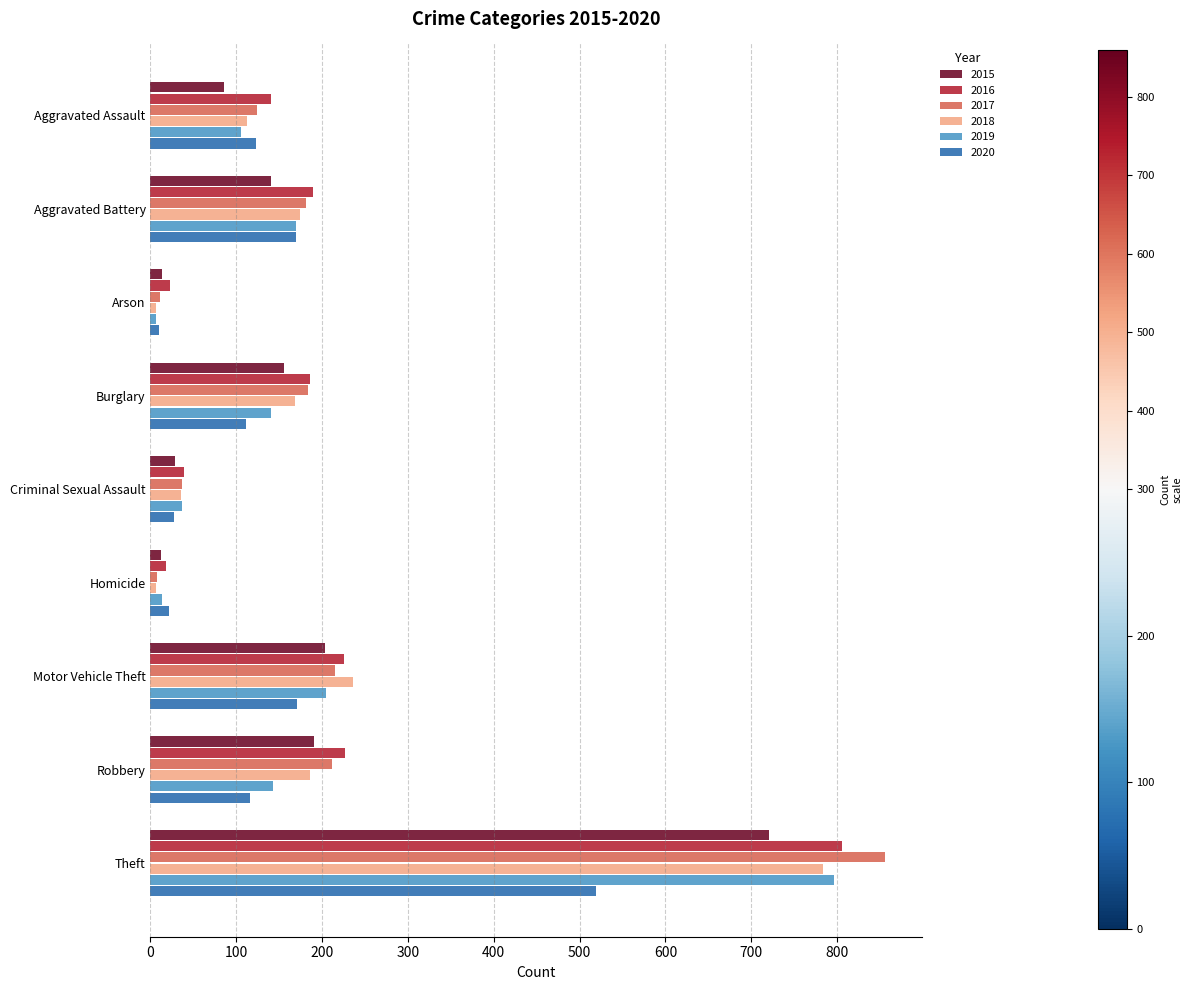

Read the 2020 value at Burglary.

111